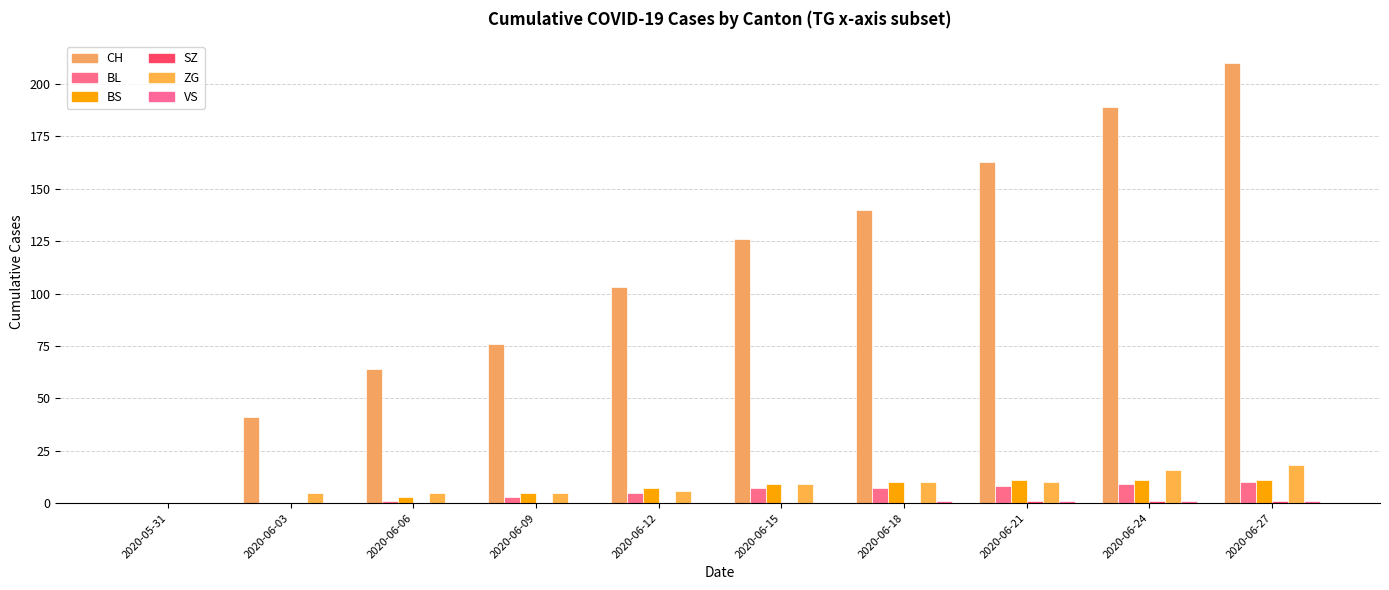

Is it true that SZ equals 1 at 2020-06-18?

False